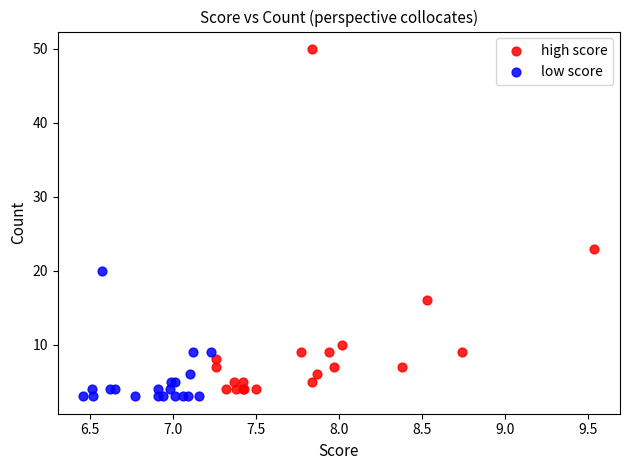

Which series has the widest spread of Y values?

high score